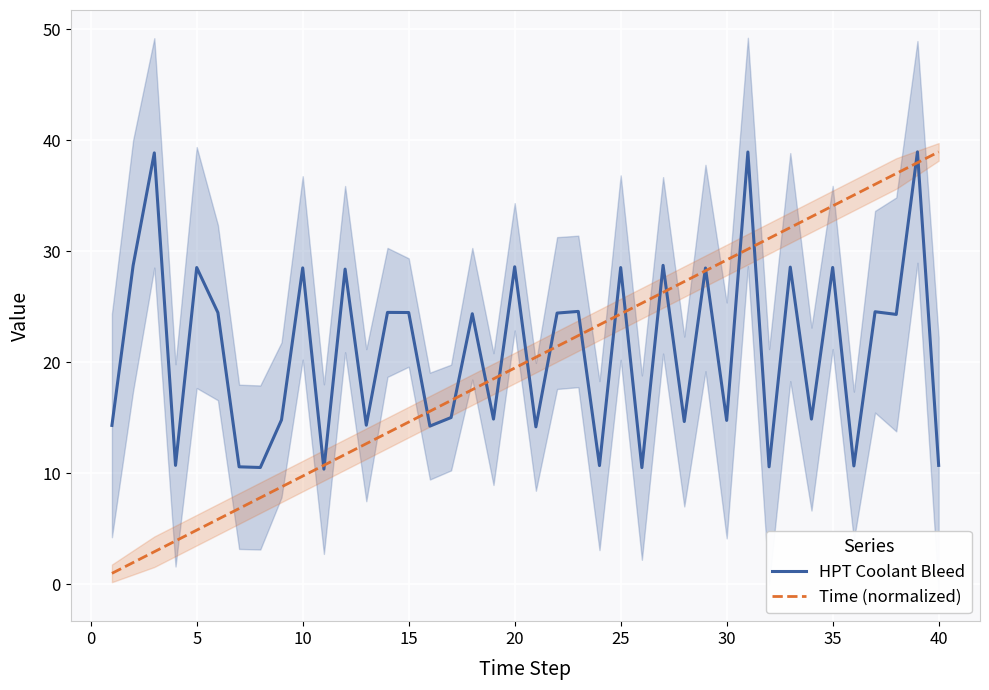

The Time (normalized) series shows 8.3 at 5. True or false?

False